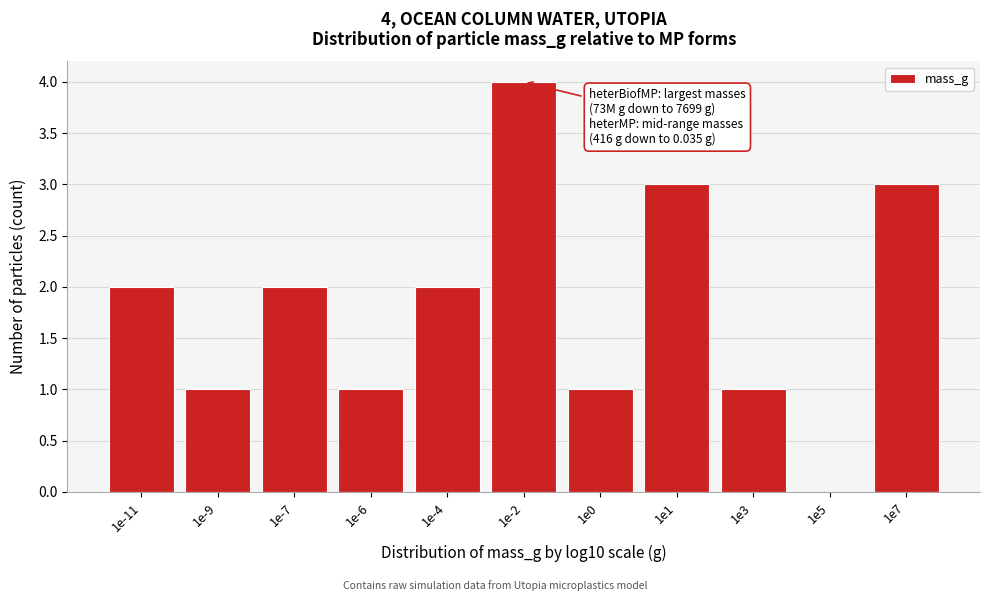

Reading left to right, transcribe all the data shown in this chart.

1e-11=2	1e-9=1	1e-7=2	1e-6=1	1e-4=2	1e-2=4	1e0=1	1e1=3	1e3=1	1e5=0	1e7=3